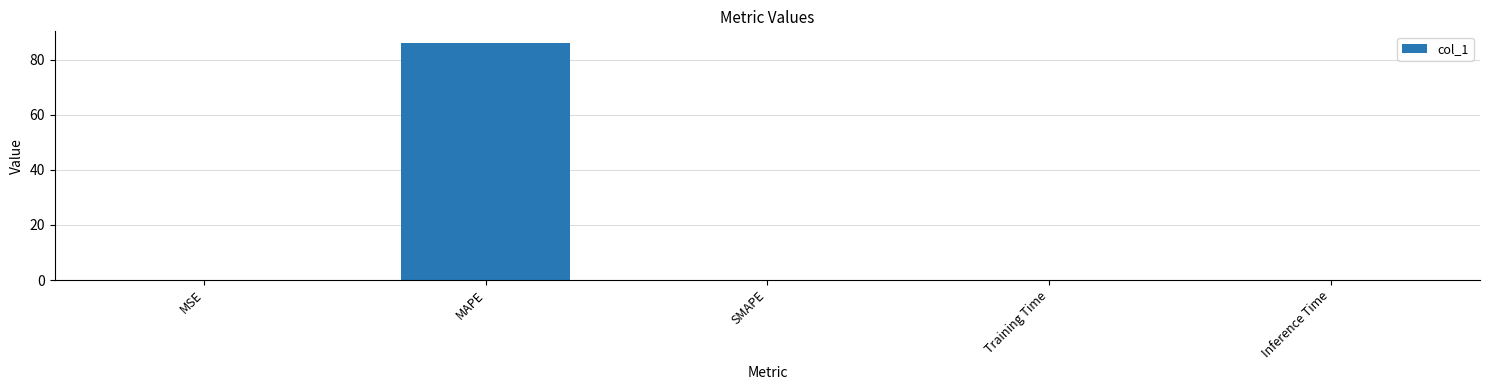

What is the sum of all values?

86.0